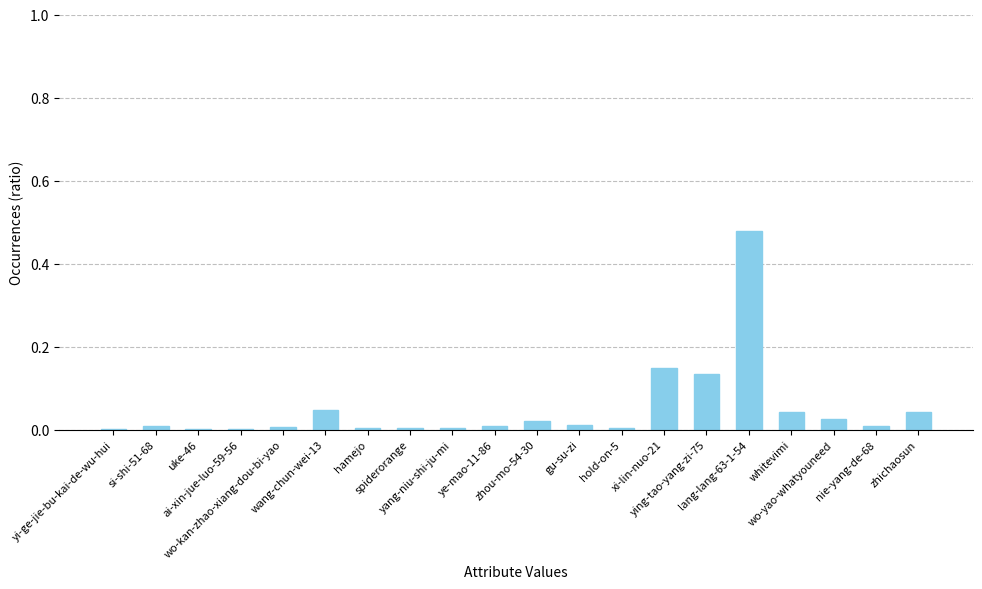

How many categories are shown in the chart?

20